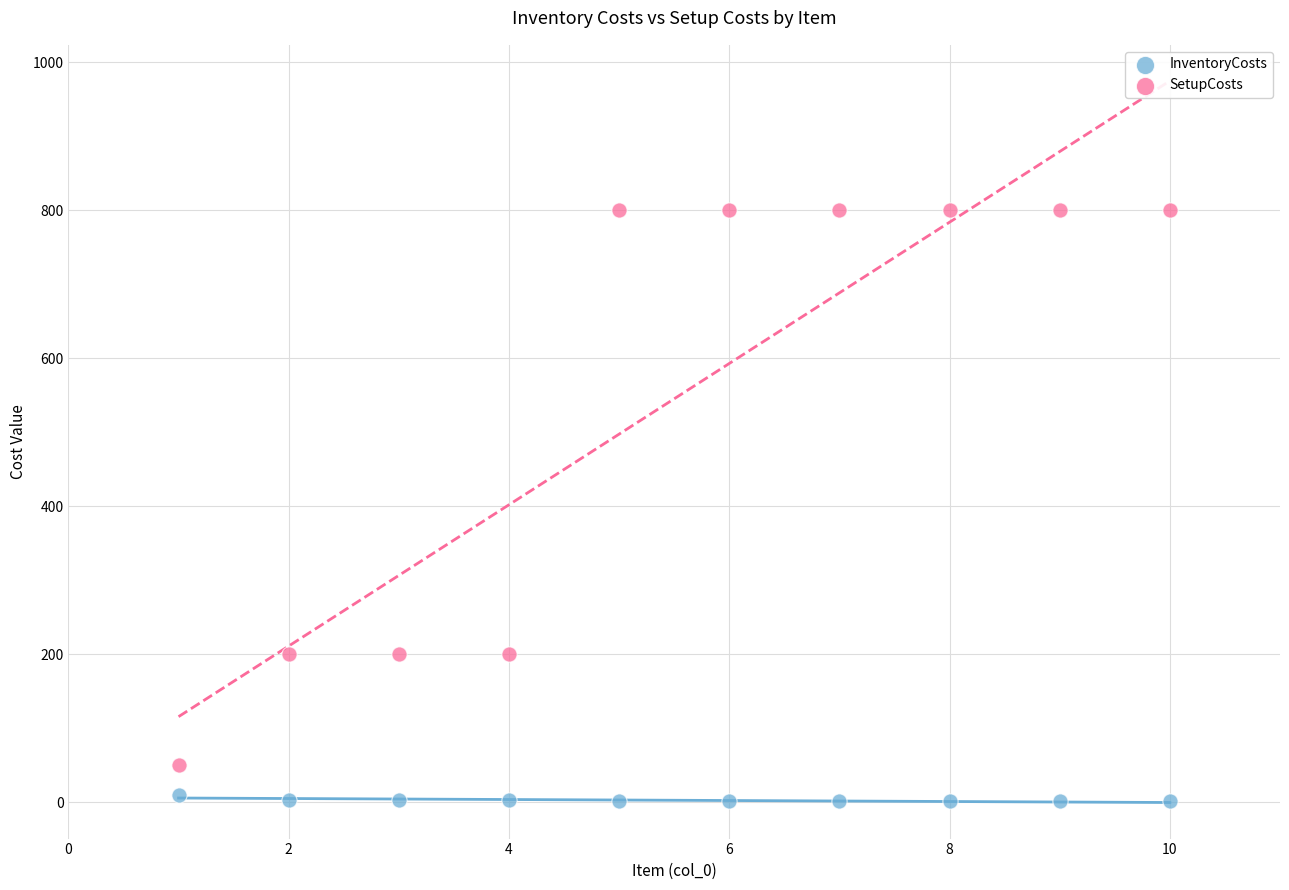

Which series reaches the maximum Y coordinate?

SetupCosts